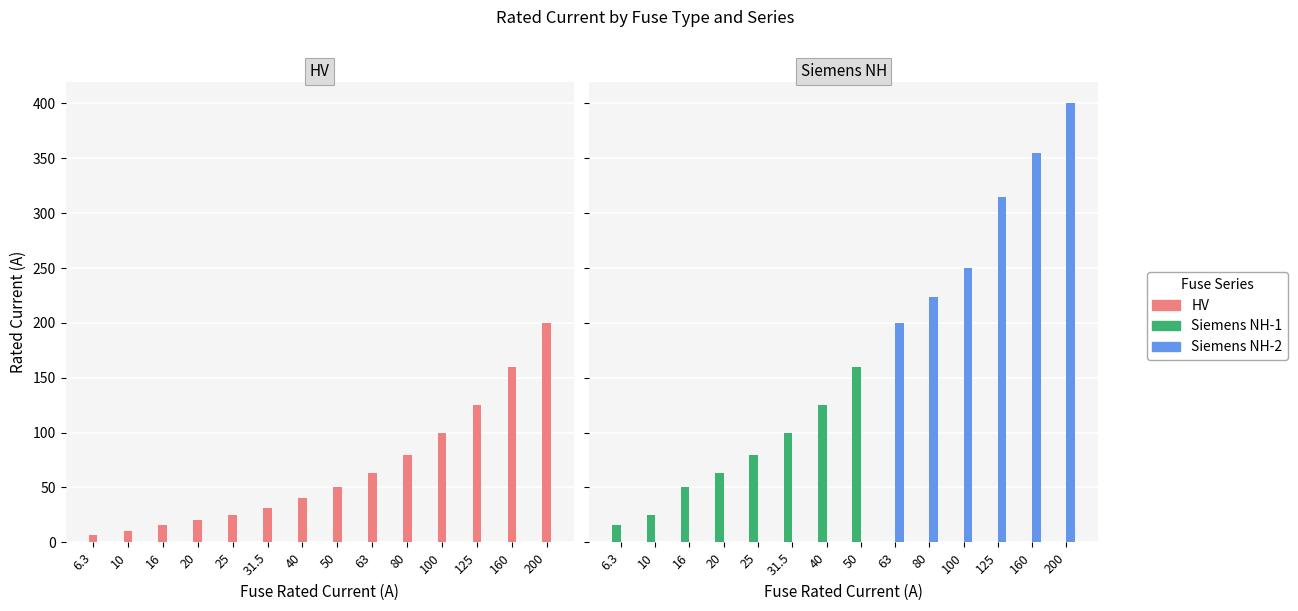

At 50, list the series in order from smallest to largest.

Siemens NH-2, HV, Siemens NH-1